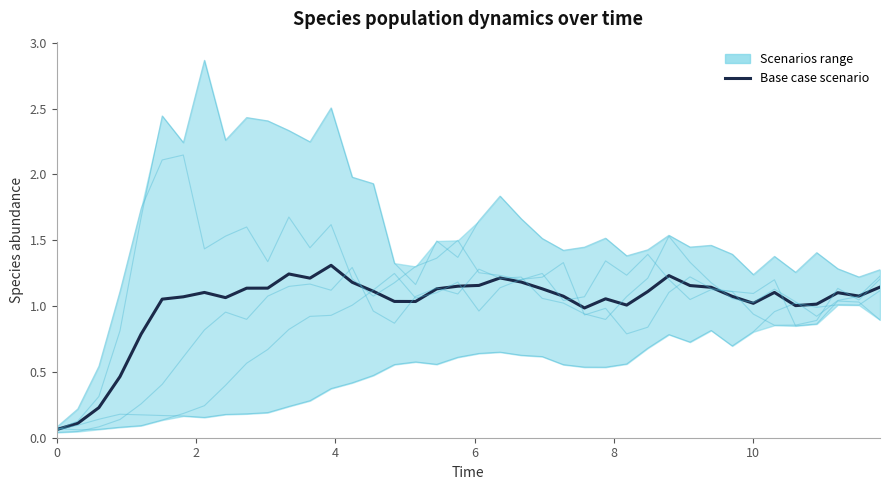

How many interior local peaks does the Base case scenario series have?

8